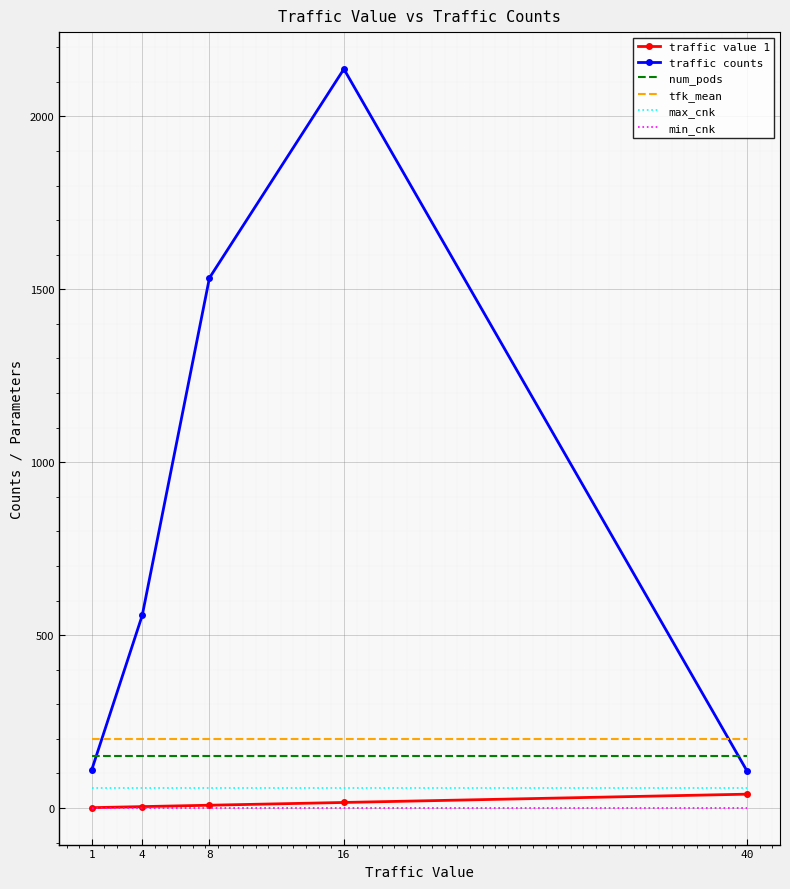

What is the minimum value for num_pods?

150